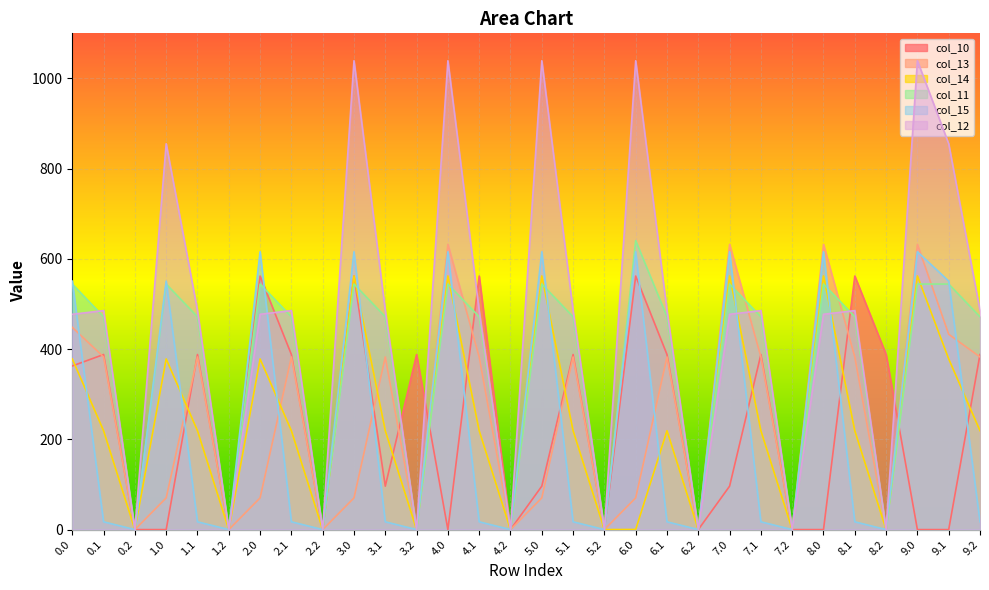

What position from the right is 4.2?

16